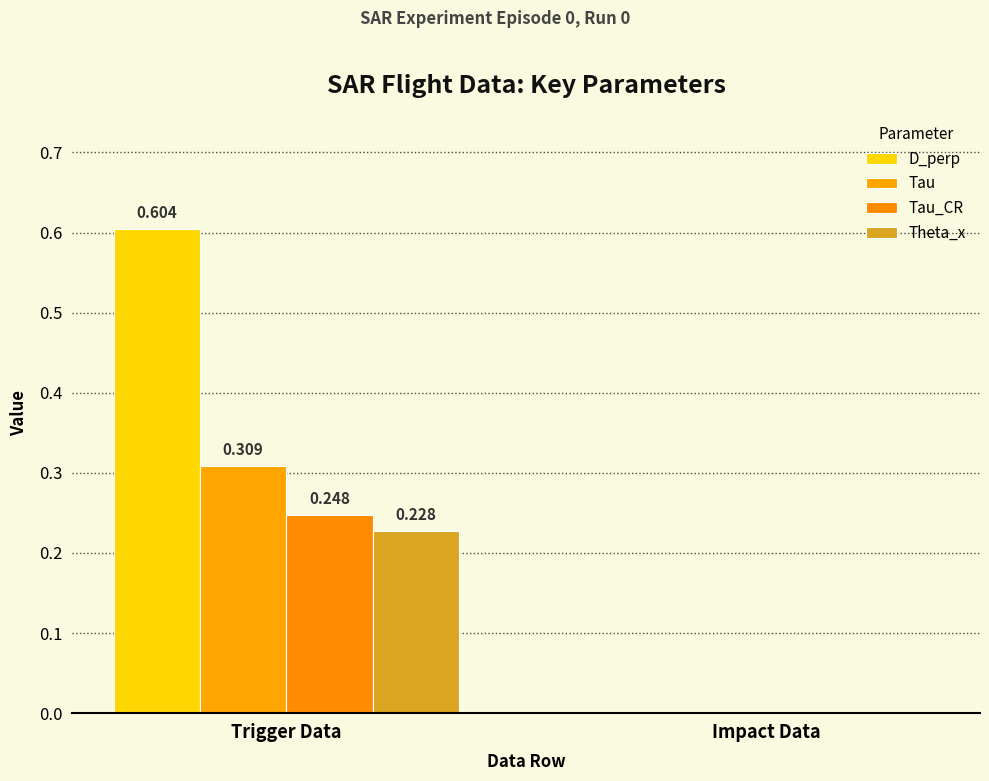

Are the bars horizontal?

No